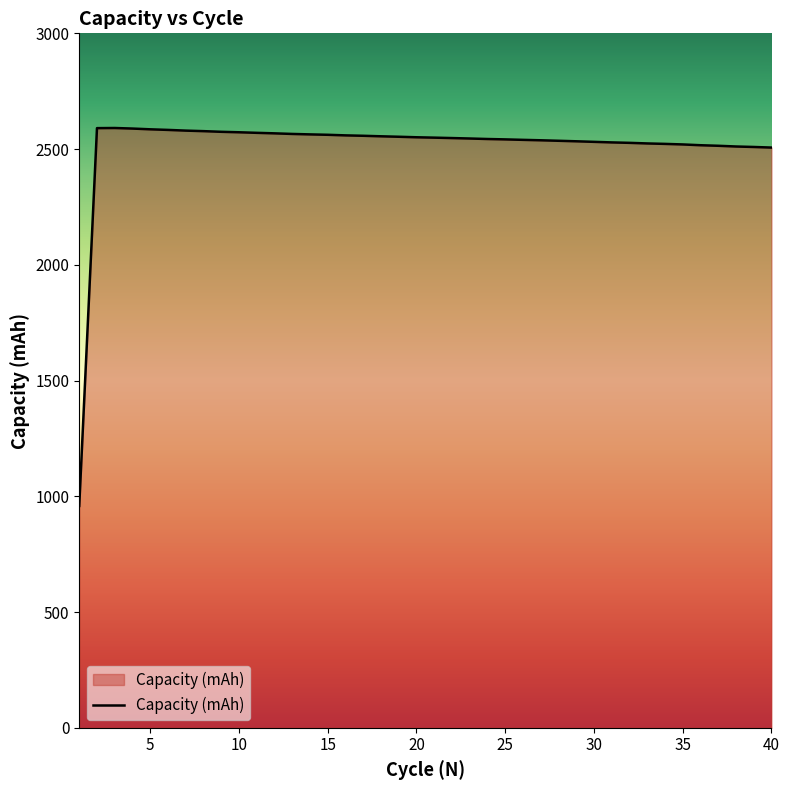

What is the smallest value displayed?

958.3